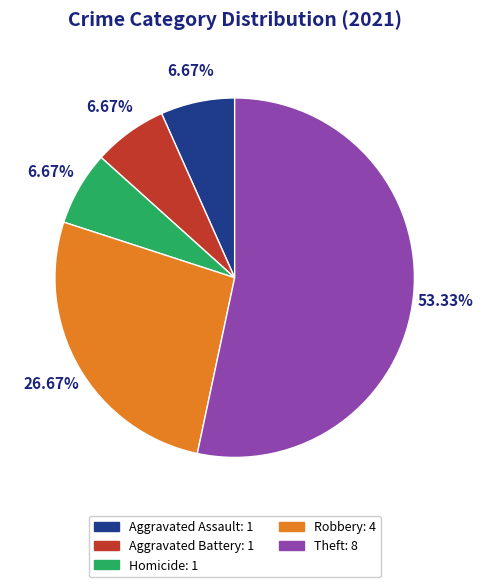

Does any single category account for the majority?

Yes